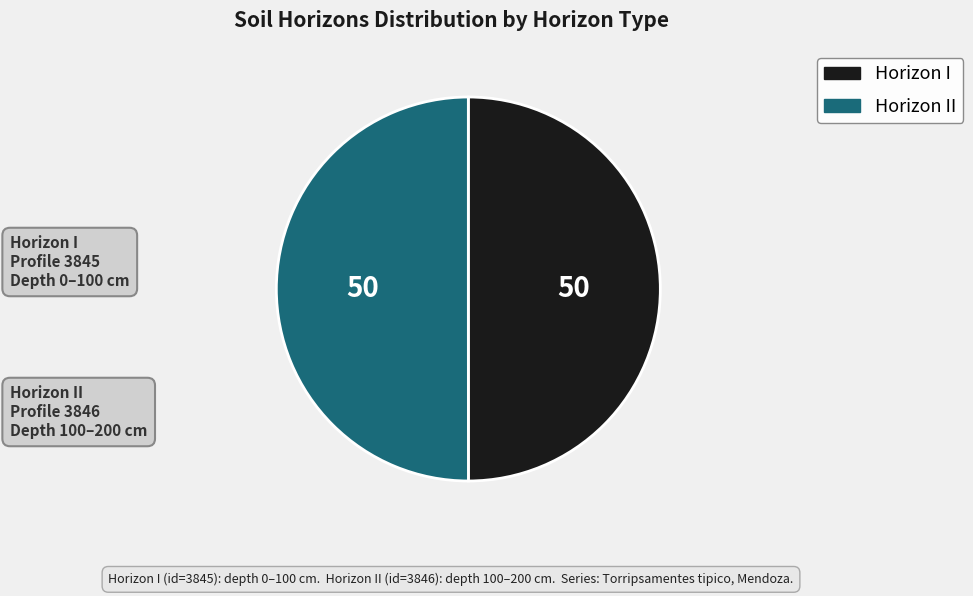

How many slices are in this pie chart?

2